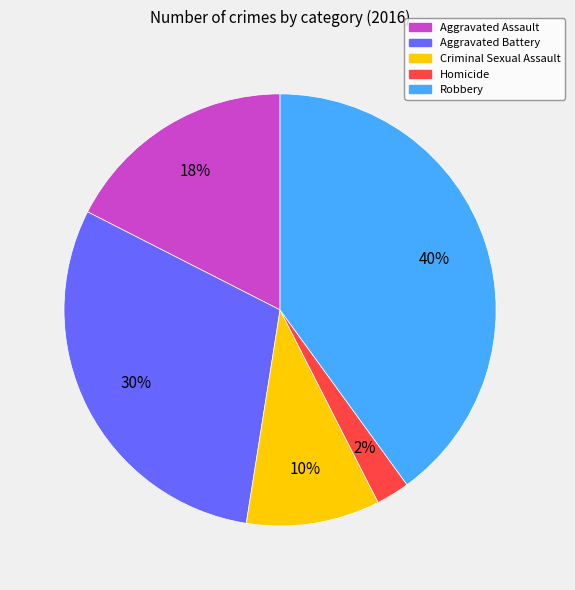

Does any single category account for the majority?

No